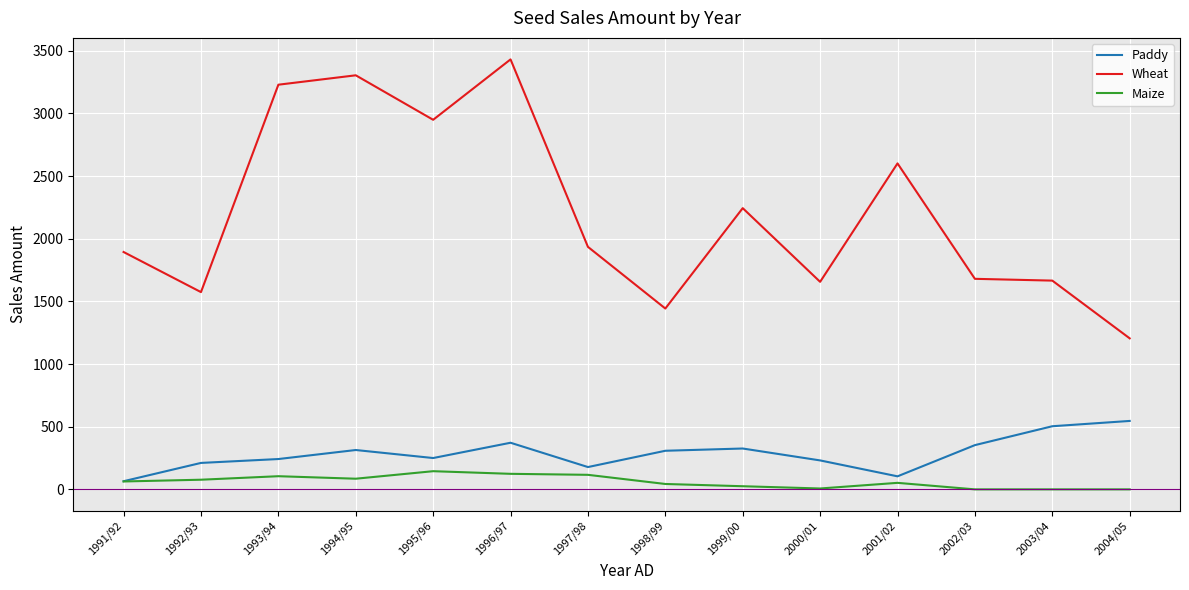

What is the lowest value of the Paddy series?

65.0